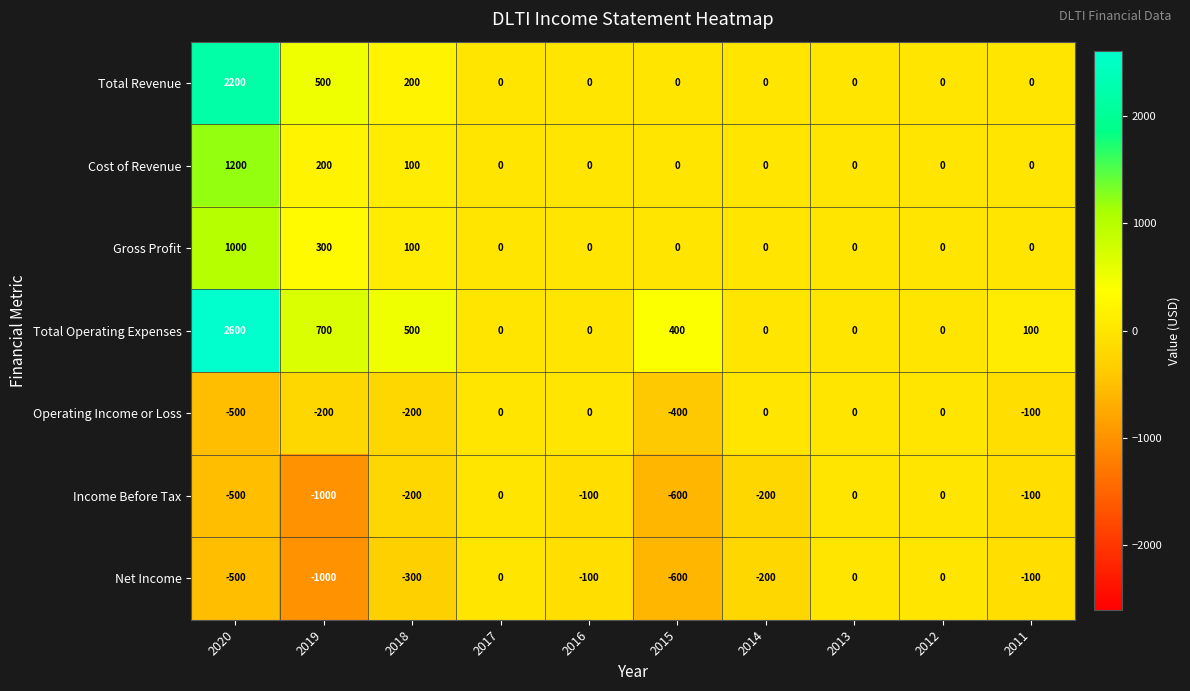

What is the spread (max minus min) of values at 2014?

200